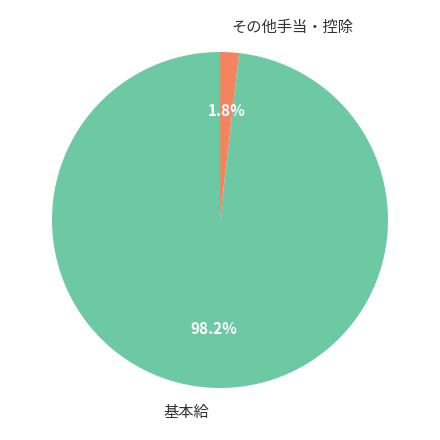

Which has a higher value, その他手当・控除 or 基本給?

基本給